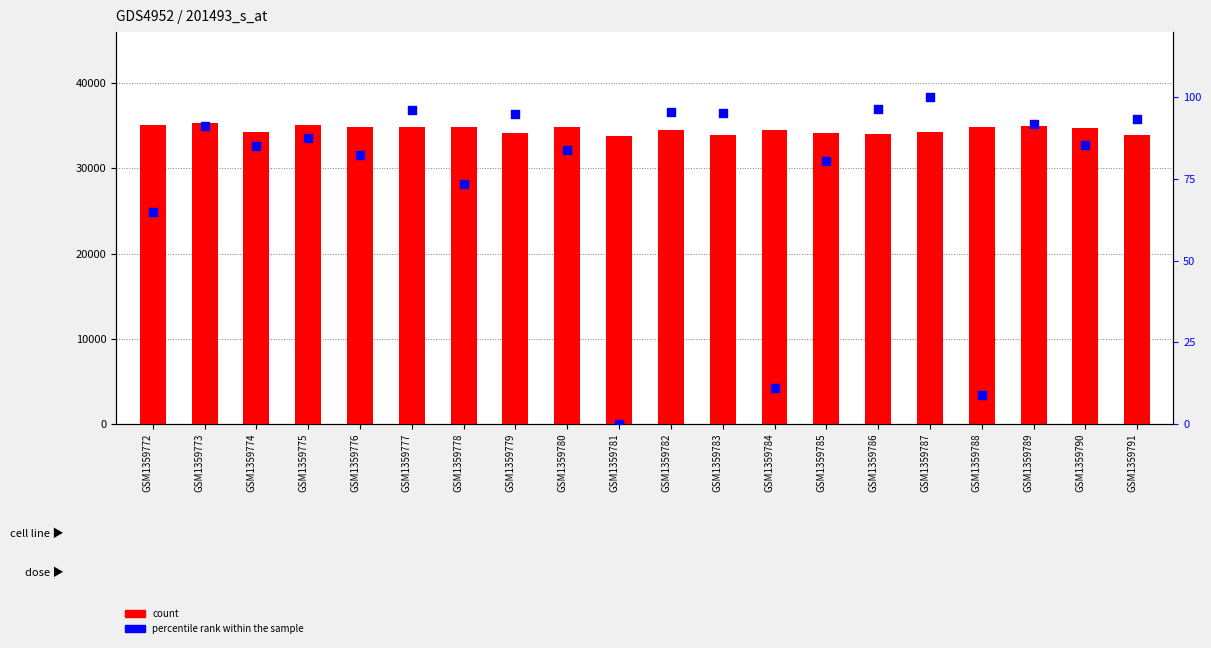

Is the value of col_1 at GSM1359783 greater than the value of col_2 percentile at GSM1359779?

Yes